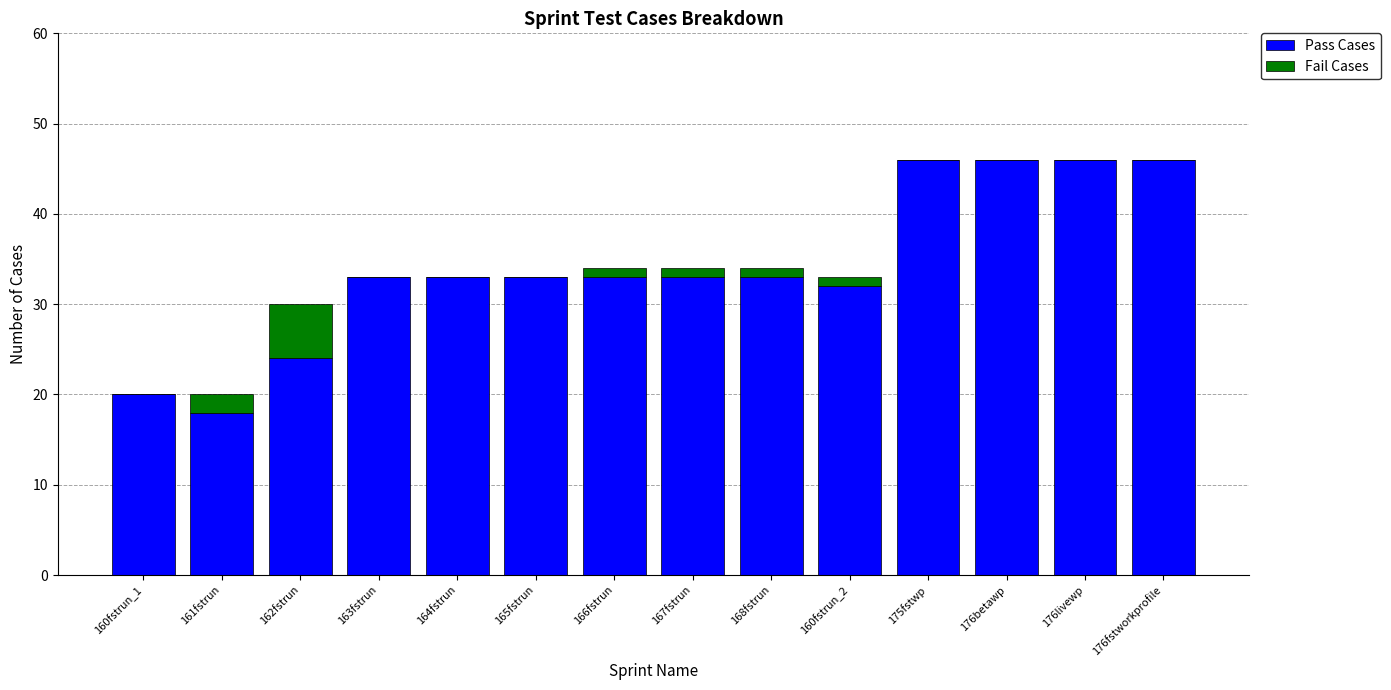

What is the highest value of the Pass Cases series?

46